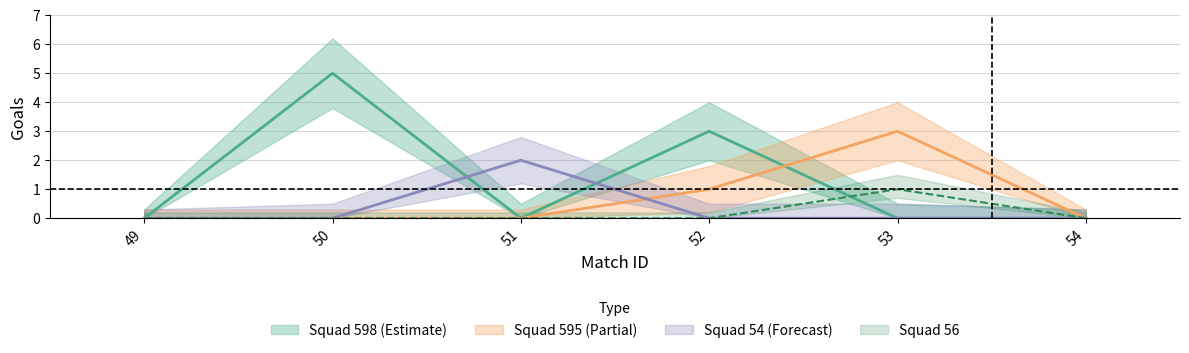

Is it true that squad_598_goals equals 0 at 51?

True